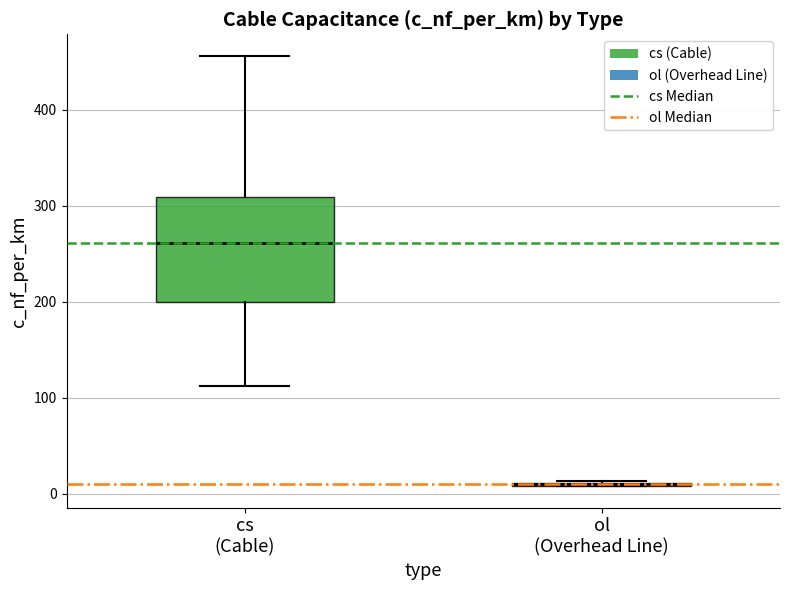

Comparing the boxes themselves (not the whiskers), which one is the tallest?

cs (Cable)